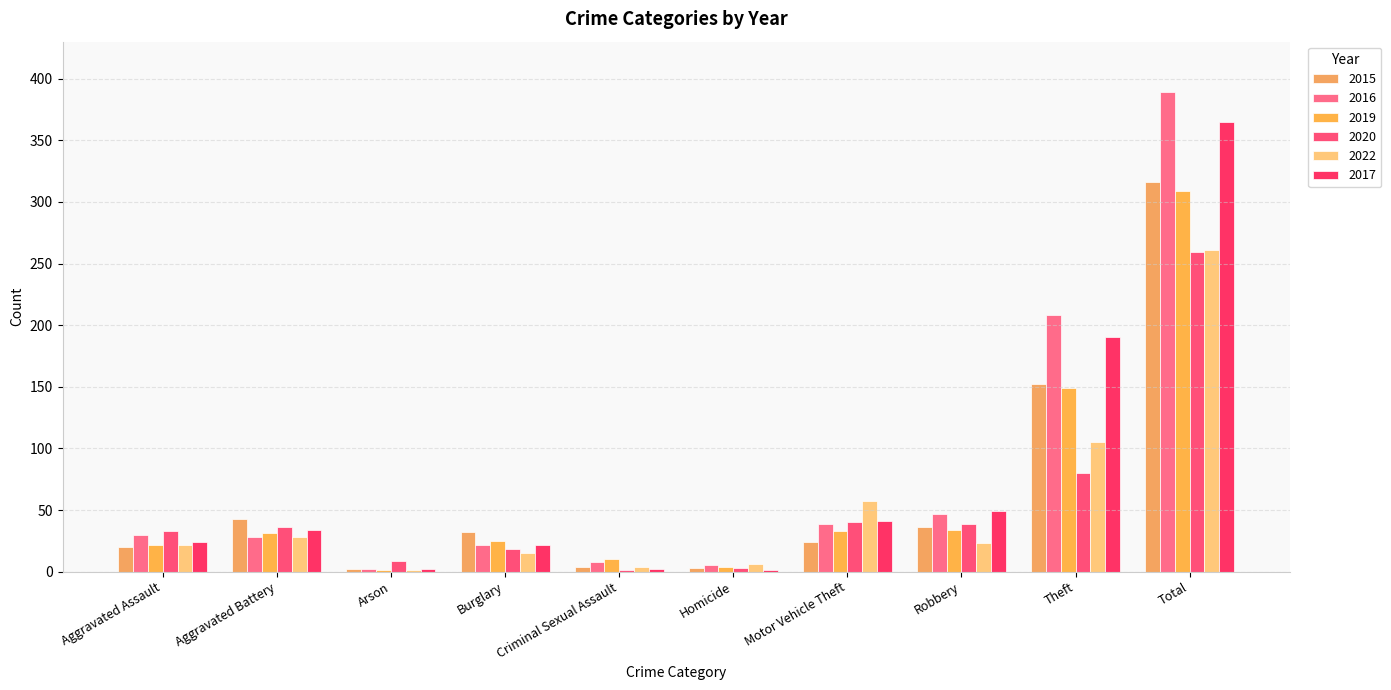

The 2019 series shows 31 at Aggravated Battery. True or false?

True